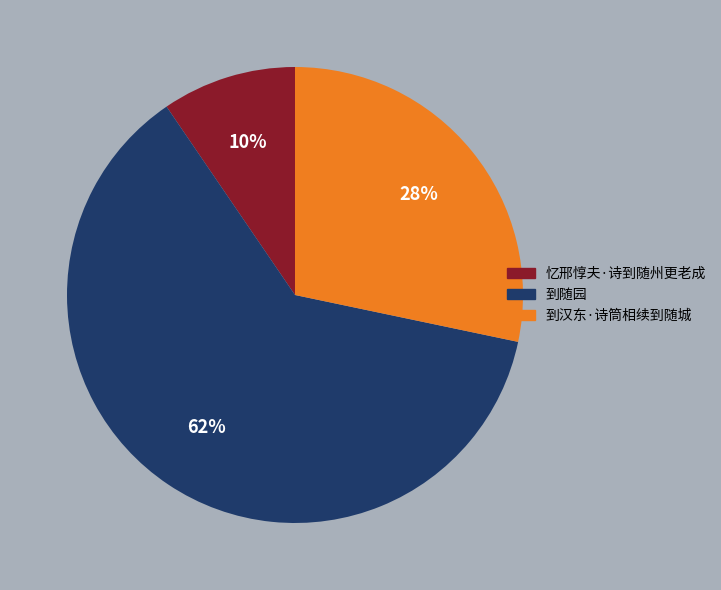

Count the number of slices in the pie.

3